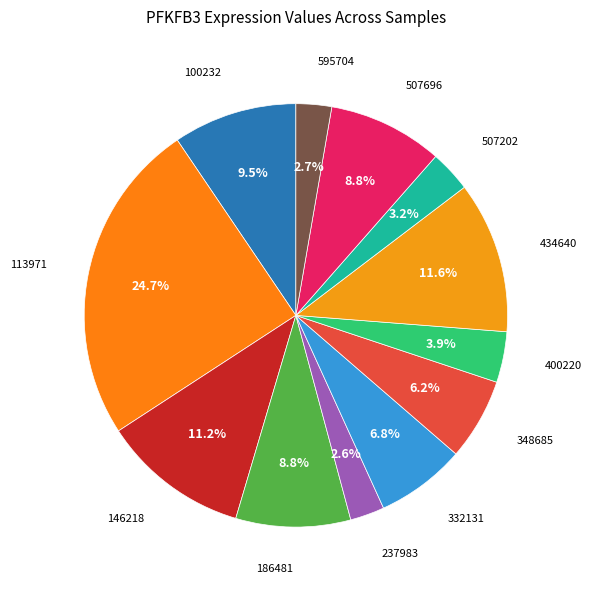

How many segments does this pie chart have?

12